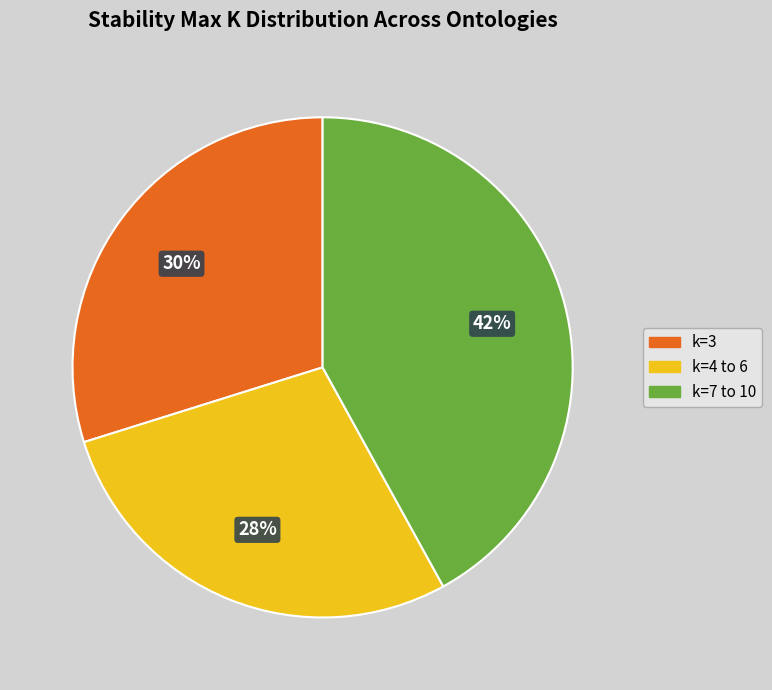

Is there a majority slice in this chart?

No